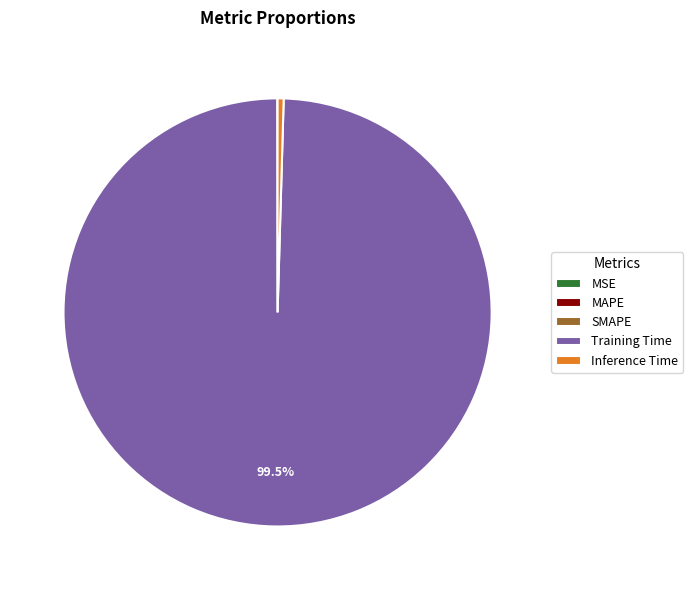

Which slice represents more than half of the pie?

Training Time